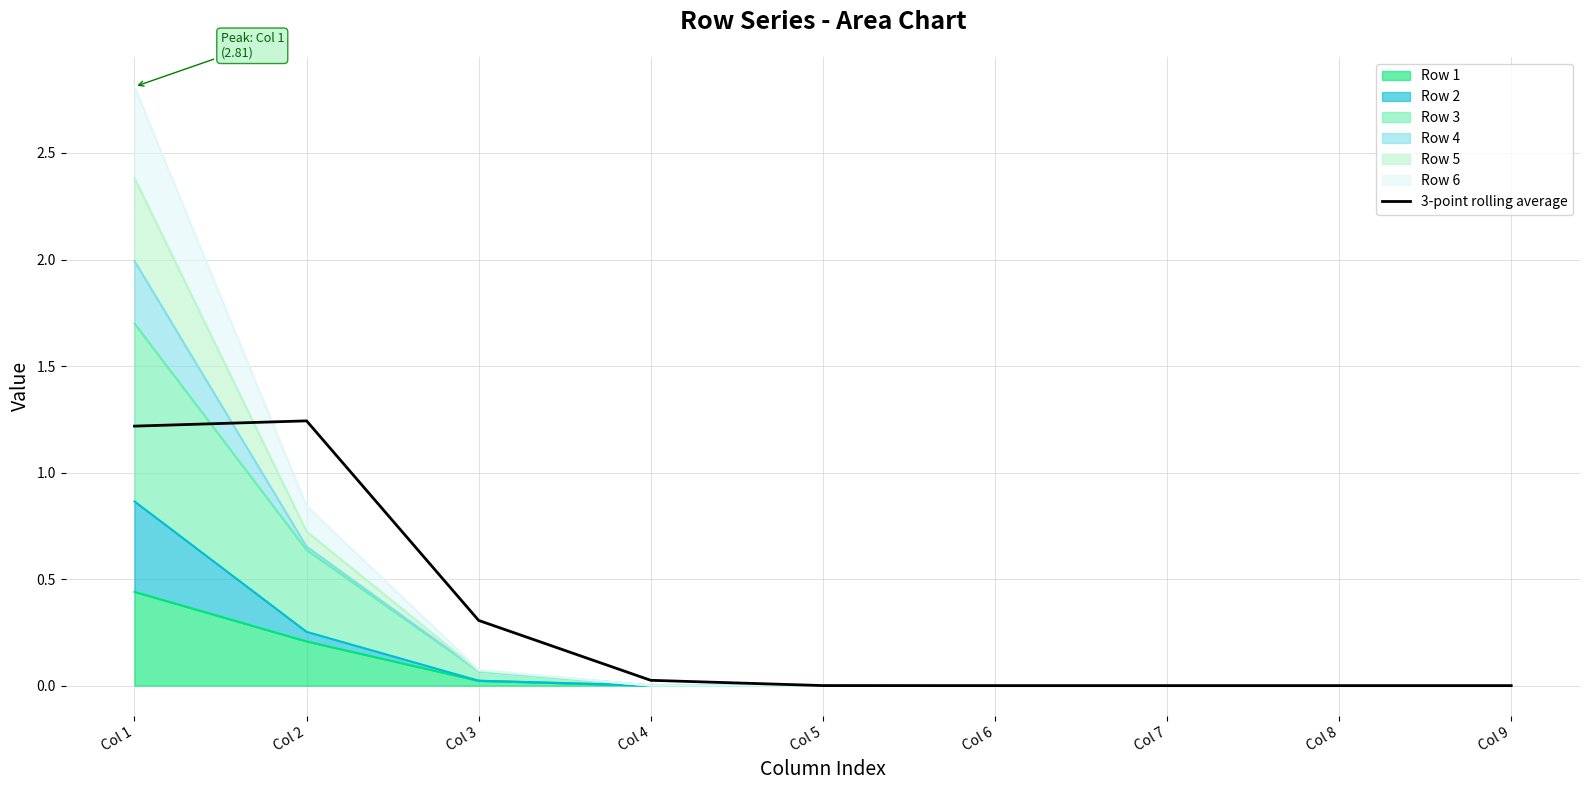

Is it true that the value at Col 9 is 0.0?

True